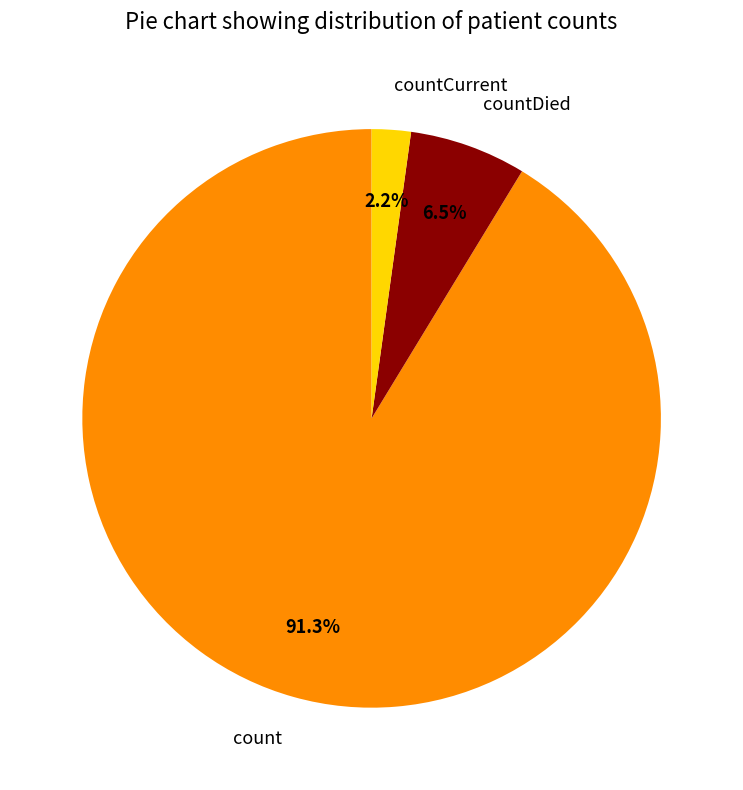

True or false: count accounts for 99% of the total.

False